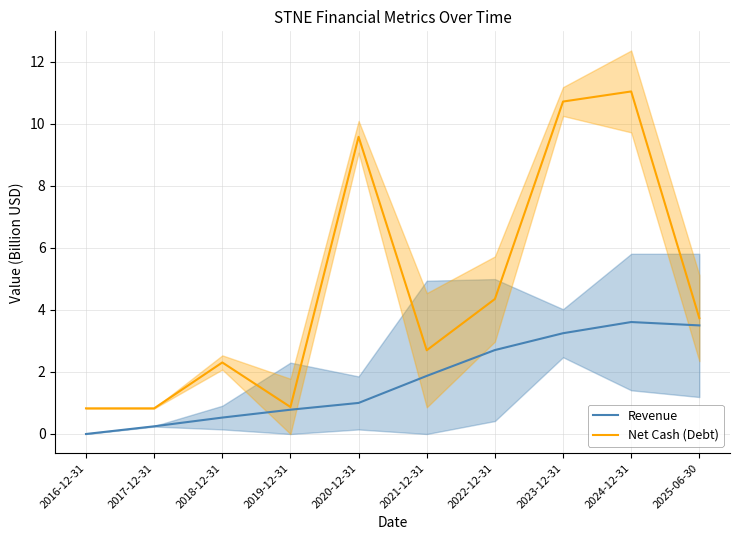

What is the difference between the second highest and second lowest values in the Net Cash (Debt) series?

9.9